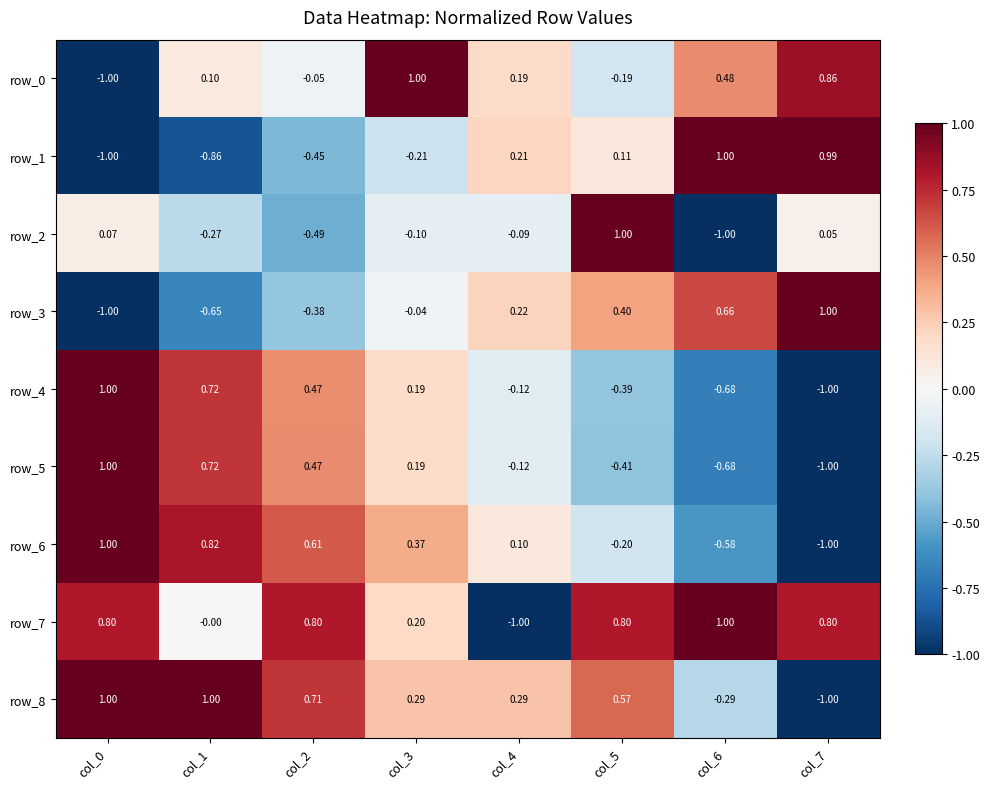

What value does the row_0 series have at col_7?

0.9